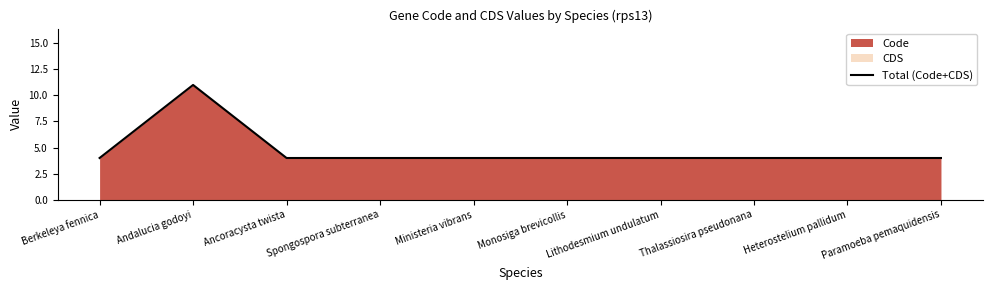

Reading left to right, what are all the values shown in this chart?

4	11	4	4	4	4	4	4	4	4